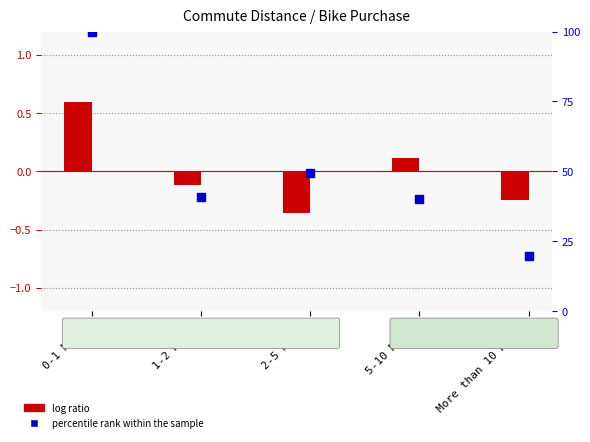

At how many categories does at least one series exceed 58?

1